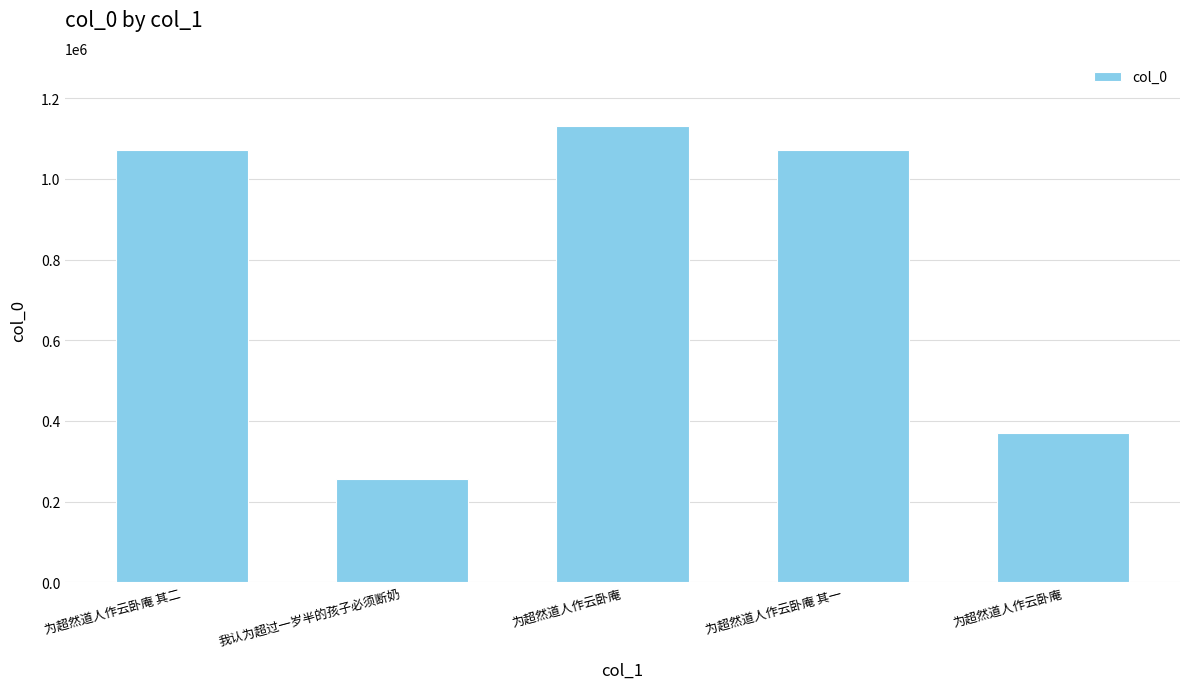

Approximately how many times larger is the value at 为超然道人作云卧庵 compared to 为超然道人作云卧庵?

0.3